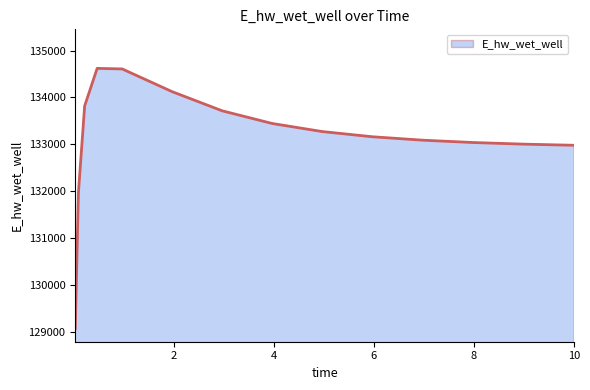

What is the difference between the maximum and minimum values?

5552.5